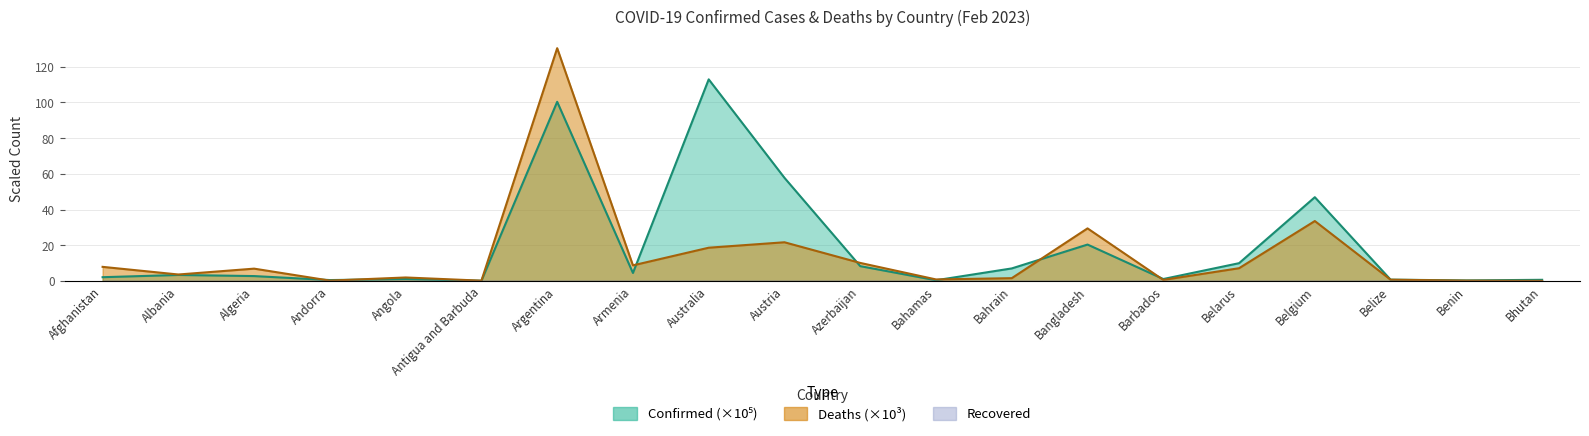

What is the difference between the Deaths values at Antigua and Barbuda and Bangladesh?

29.3